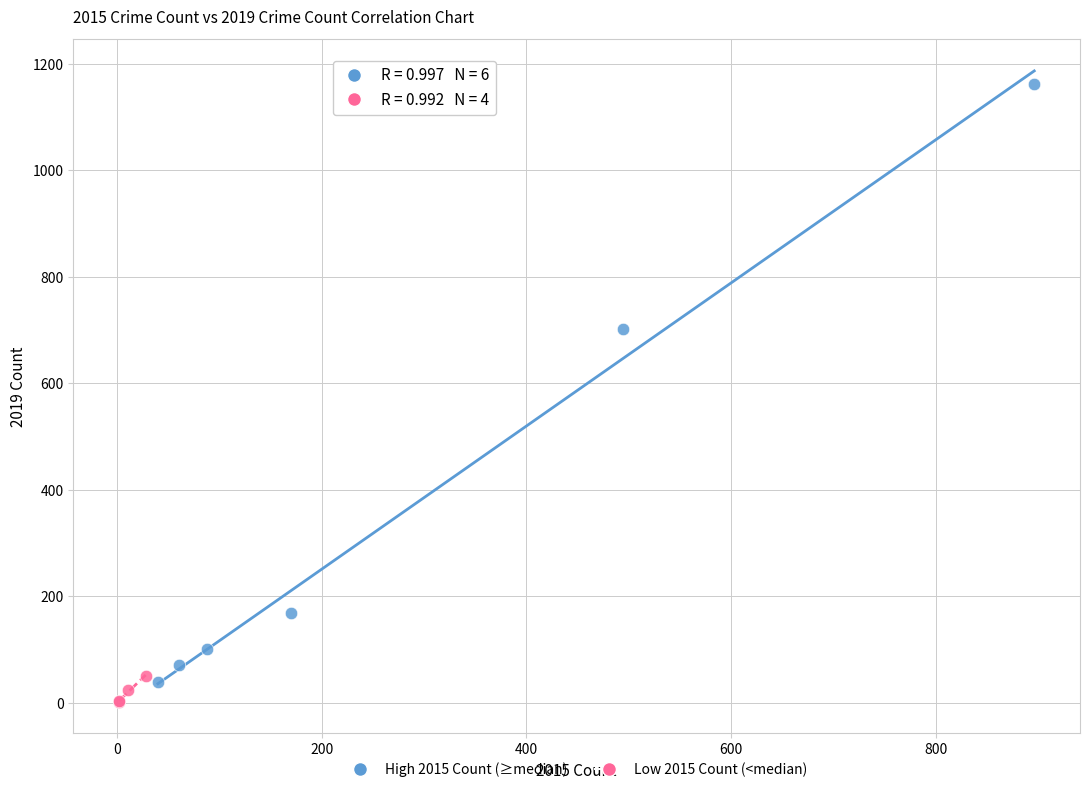

Which series has the widest spread of Y values?

High 2015 Count (≥median)